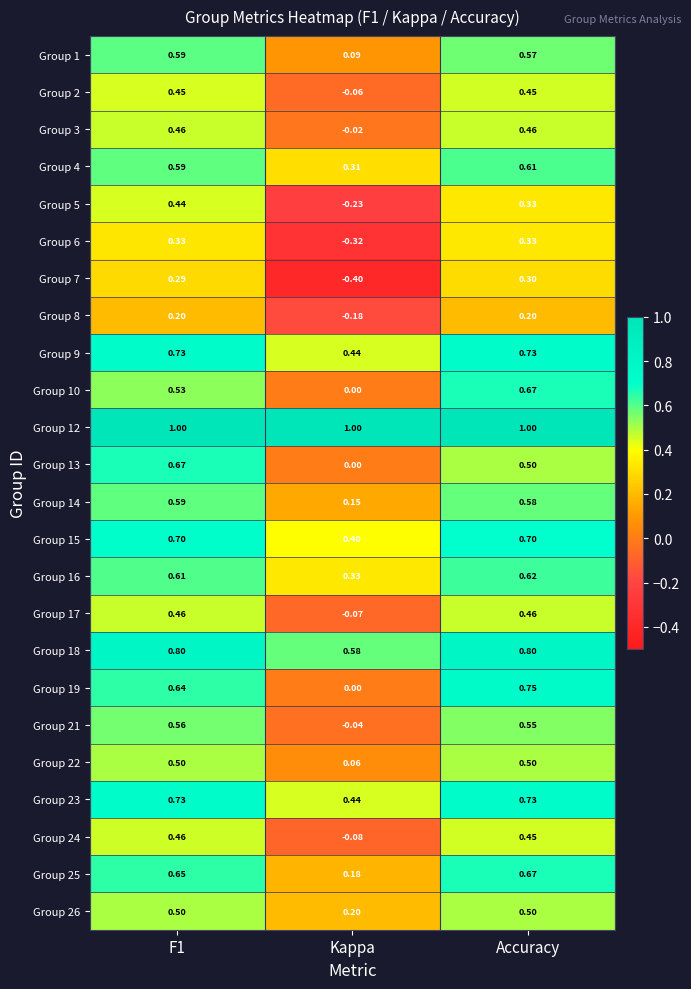

At which category does the chart reach its minimum across all series?

Kappa